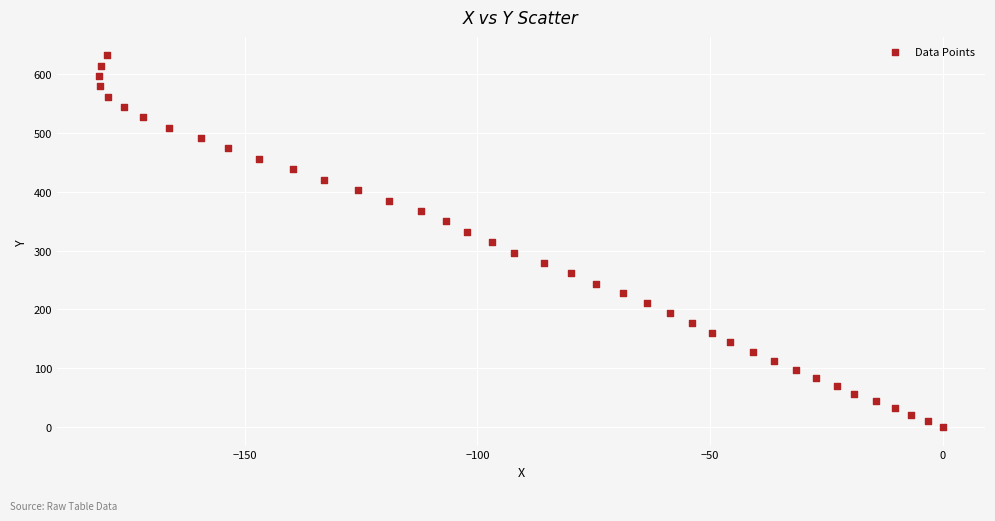

What is the range of X values (max minus min)?

181.3